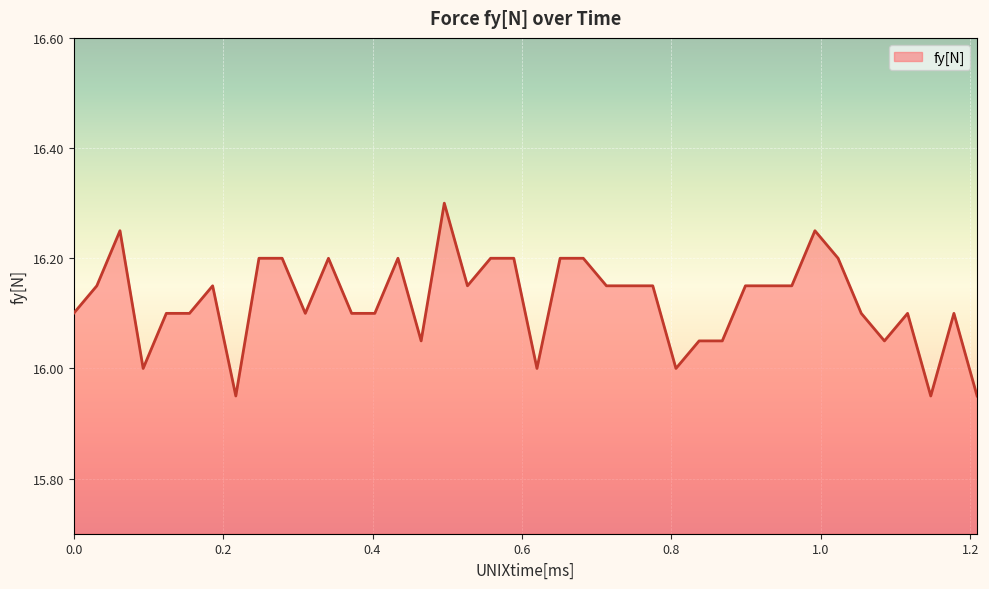

What is the maximum value shown in the chart?

16.3